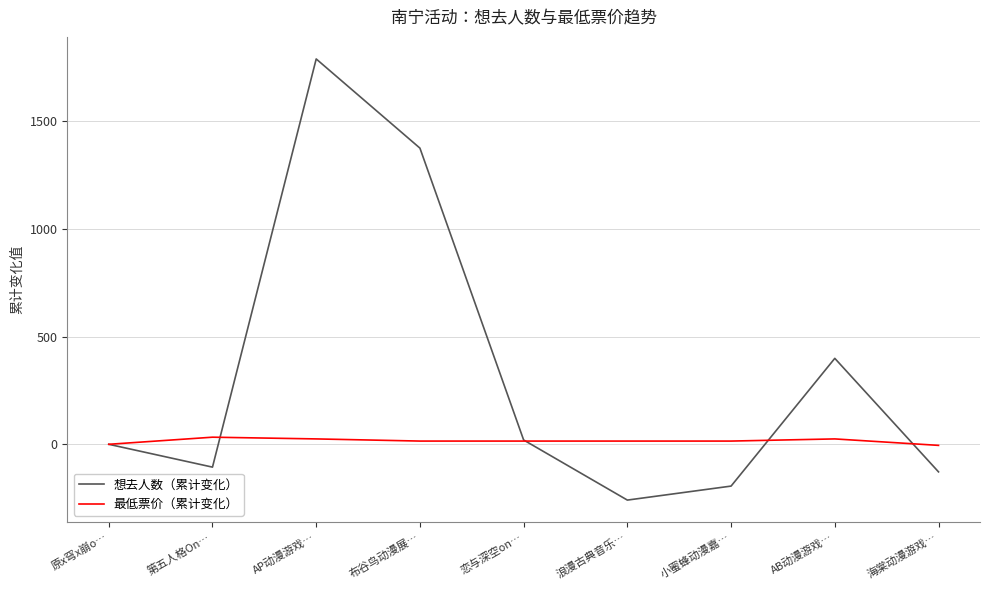

List the series in order of their overall mean, lowest first.

最低票价（累计变化）, 想去人数（累计变化）